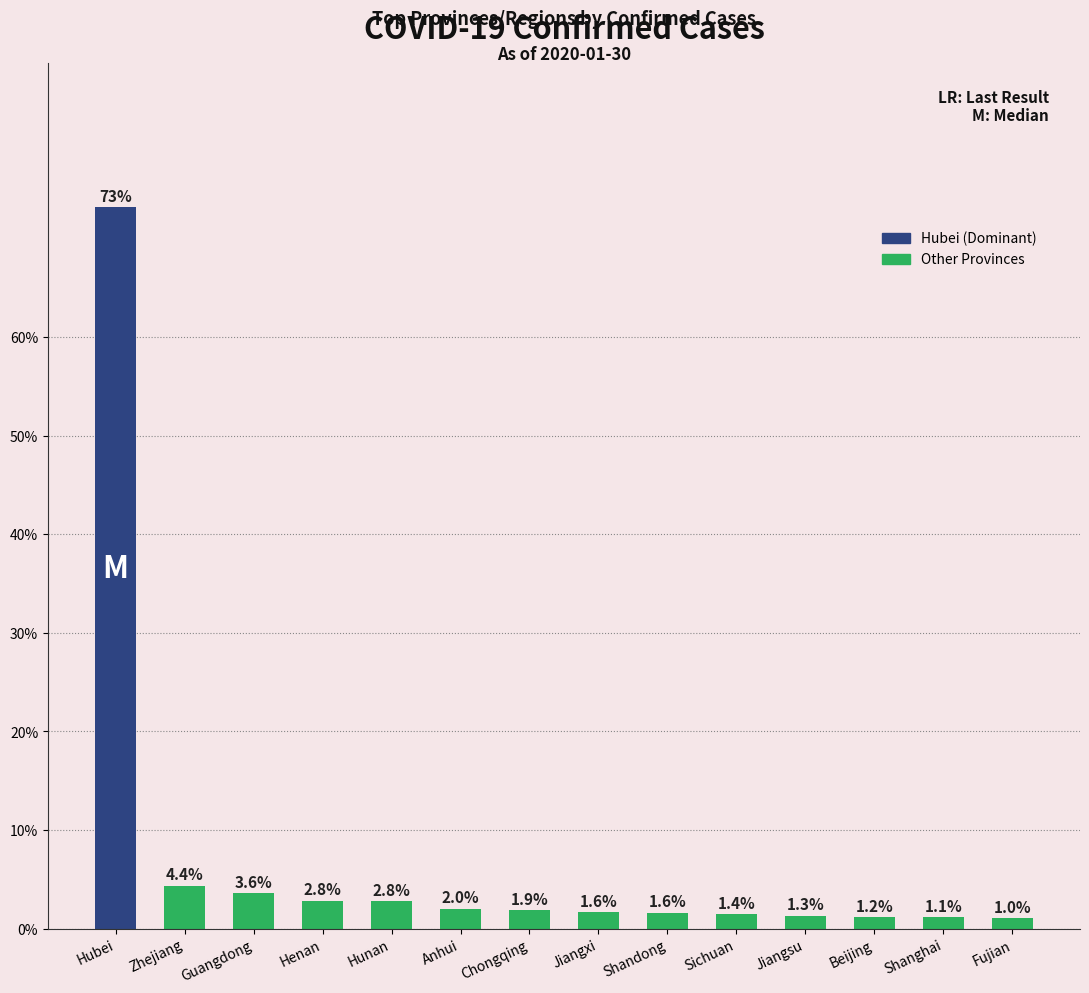

At which category does the chart reach its minimum across all series?

Fujian